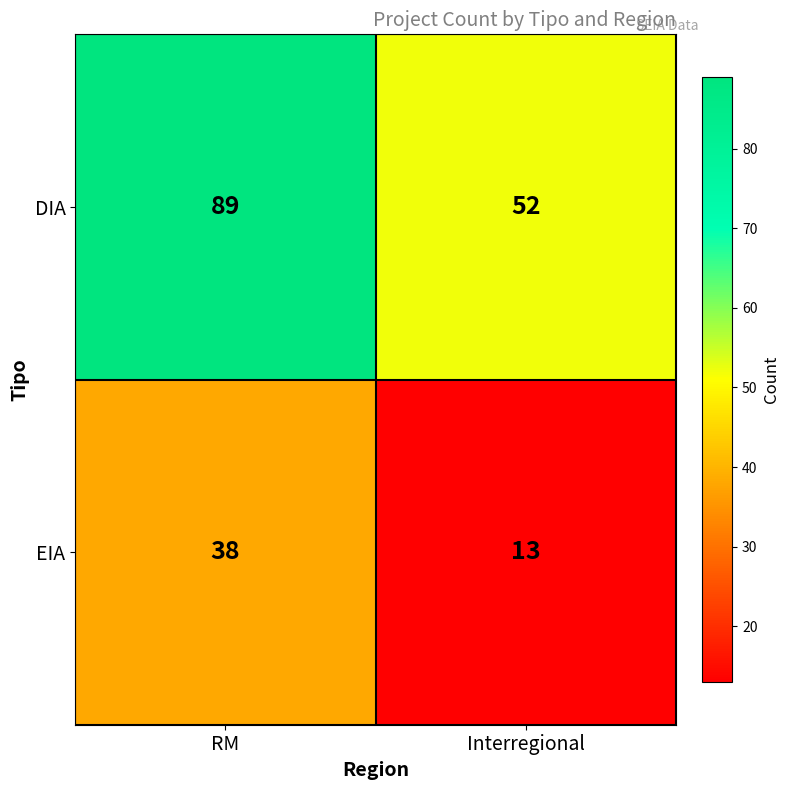

What is the smallest value displayed?

13